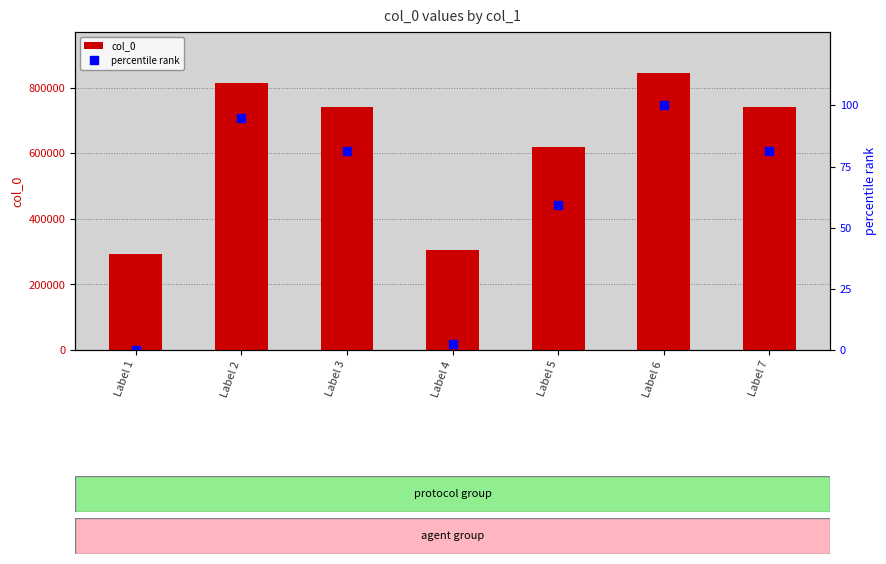

Is it true that percentile rank equals 100.0 at Label 6?

True